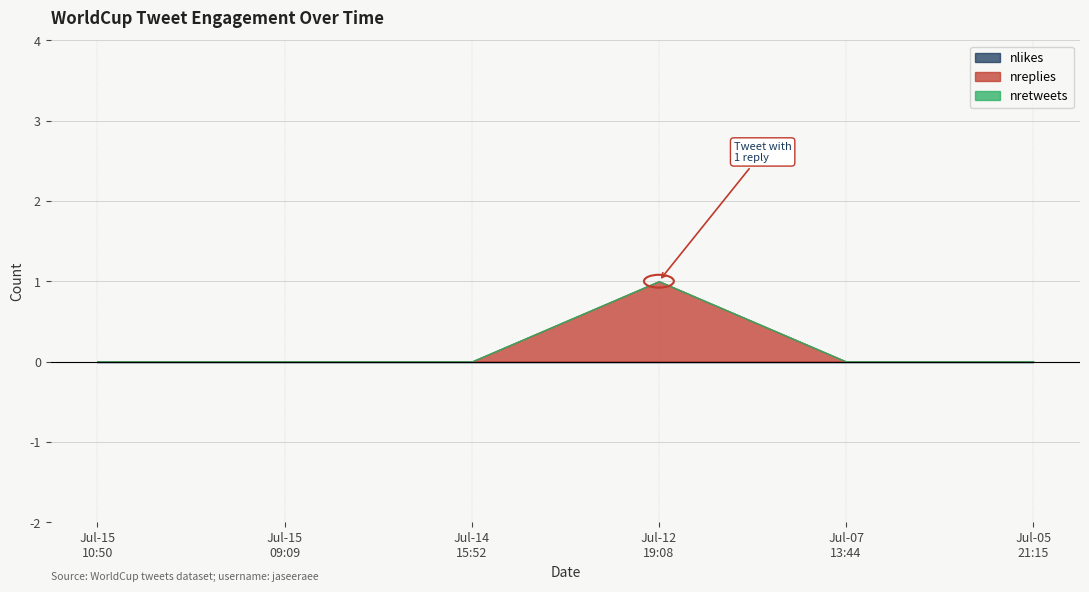

What are all the series names shown in the legend?

nlikes, nreplies, nretweets